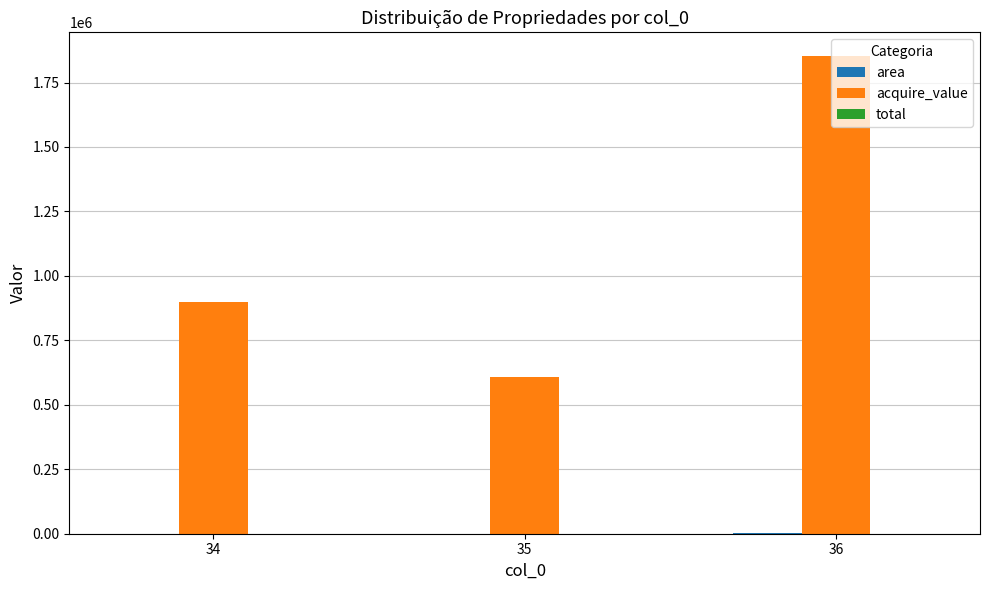

Which series changed the most between 35 and 36?

acquire_value